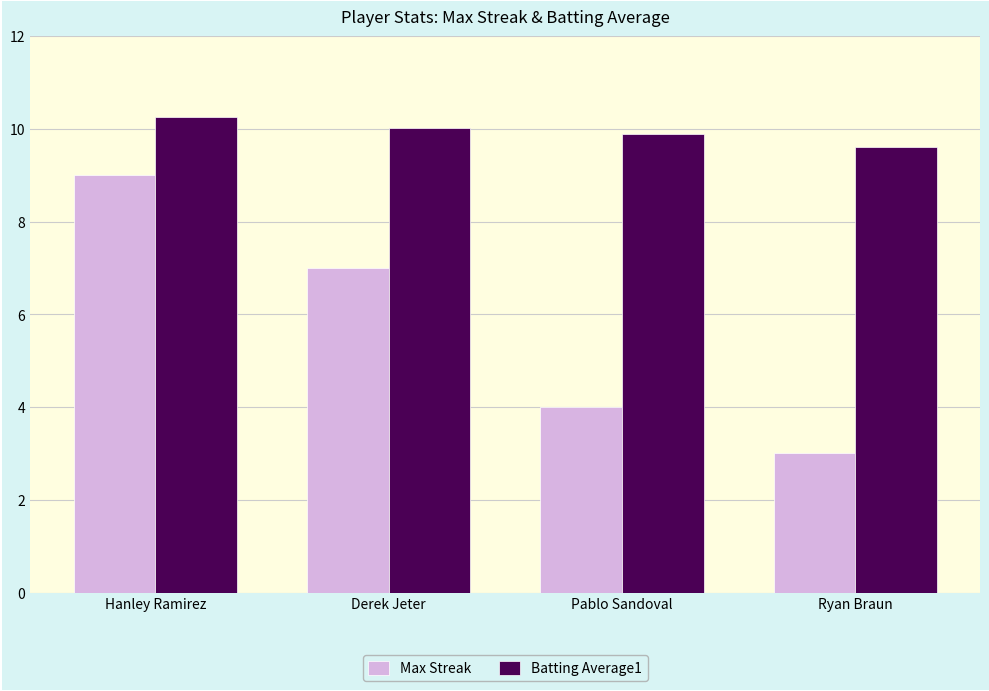

Where is Batting Average1 nearest to the value 9?

Ryan Braun